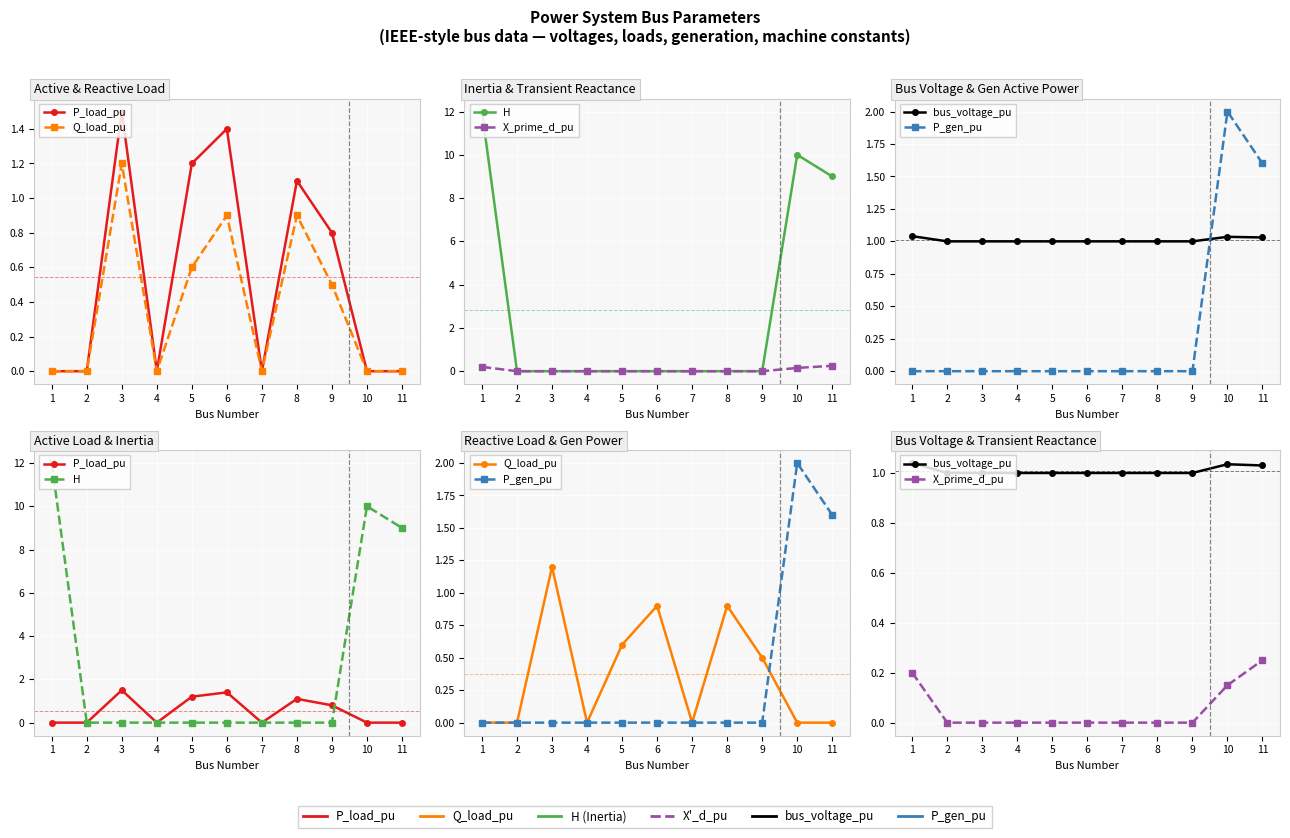

What is the difference between the highest and lowest values at 11?

9.0